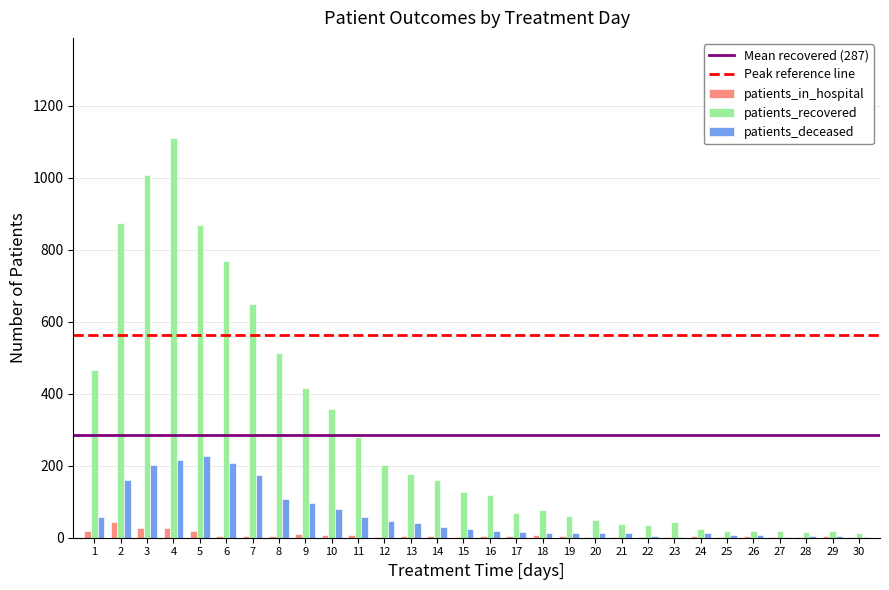

Is the value of patients_recovered at 8 greater than the value of patients_in_hospital at 30?

Yes